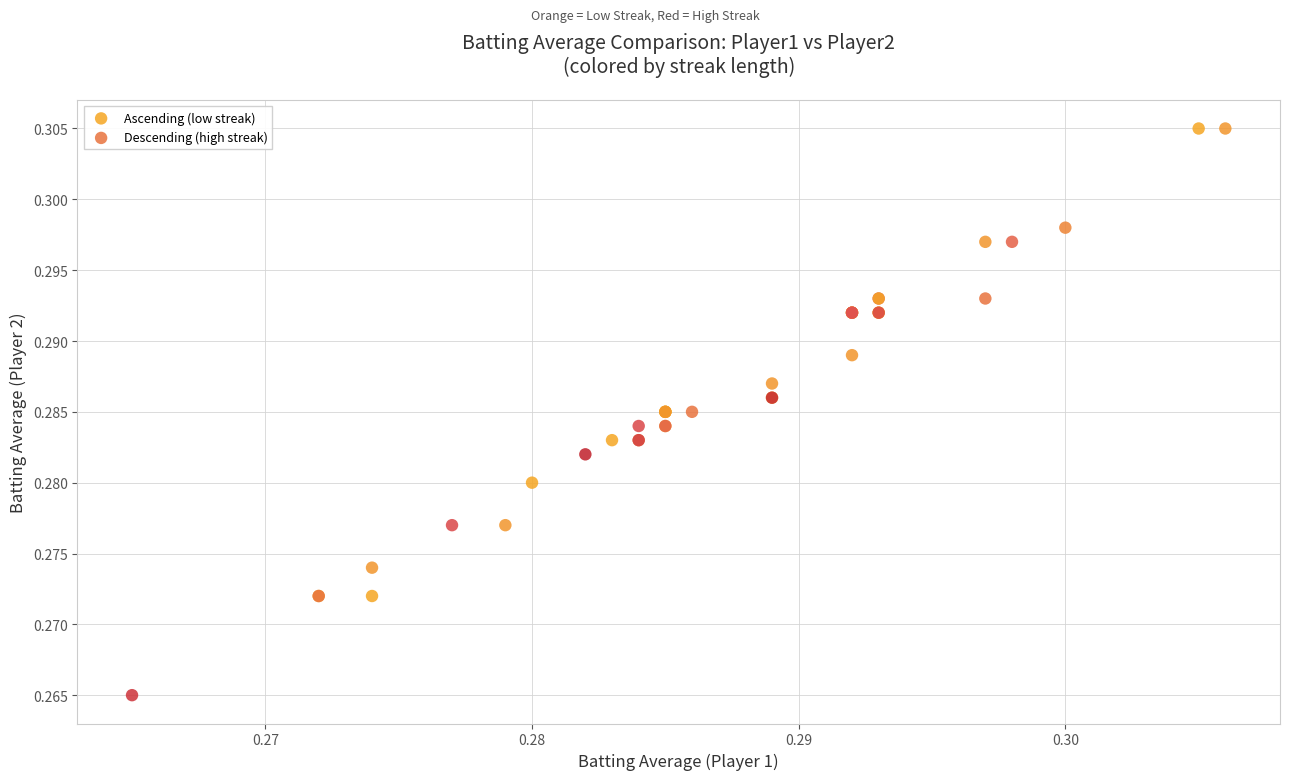

Which series contains the lowest Y value?

Descending (high streak)